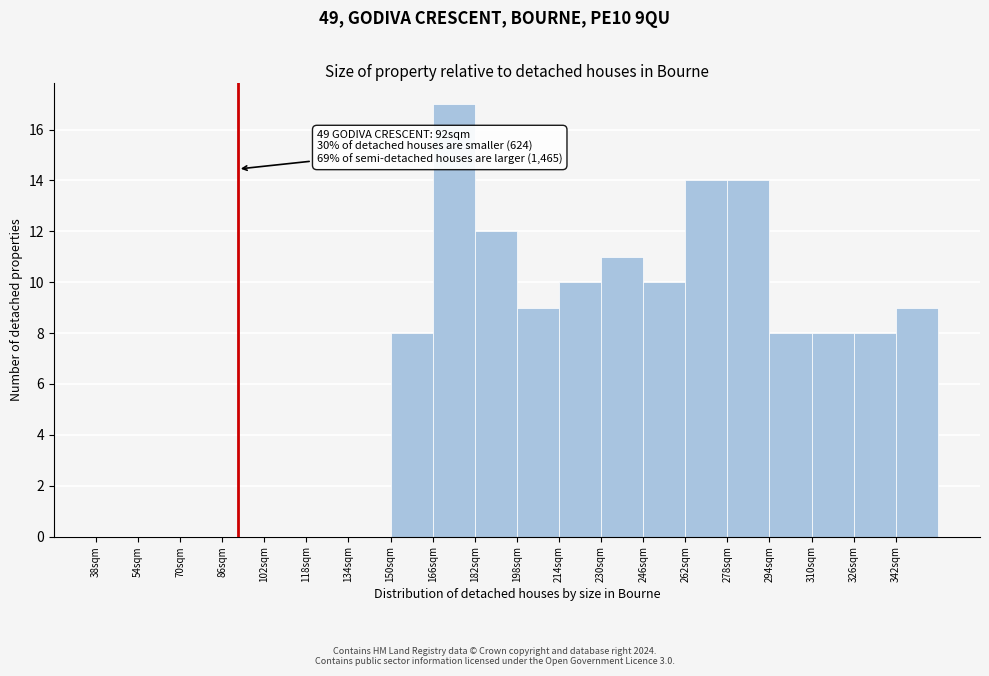

Over which range of the x-axis is the bar tallest?

166 to 182